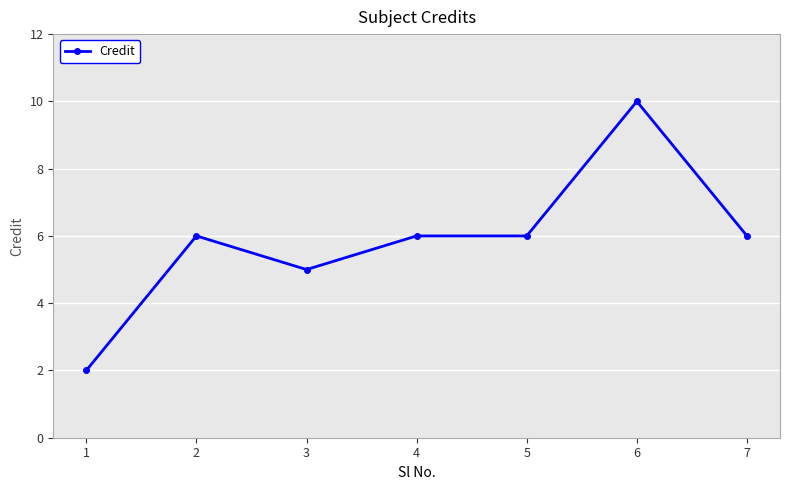

The chart shows a value of 6 at 4. True or false?

True